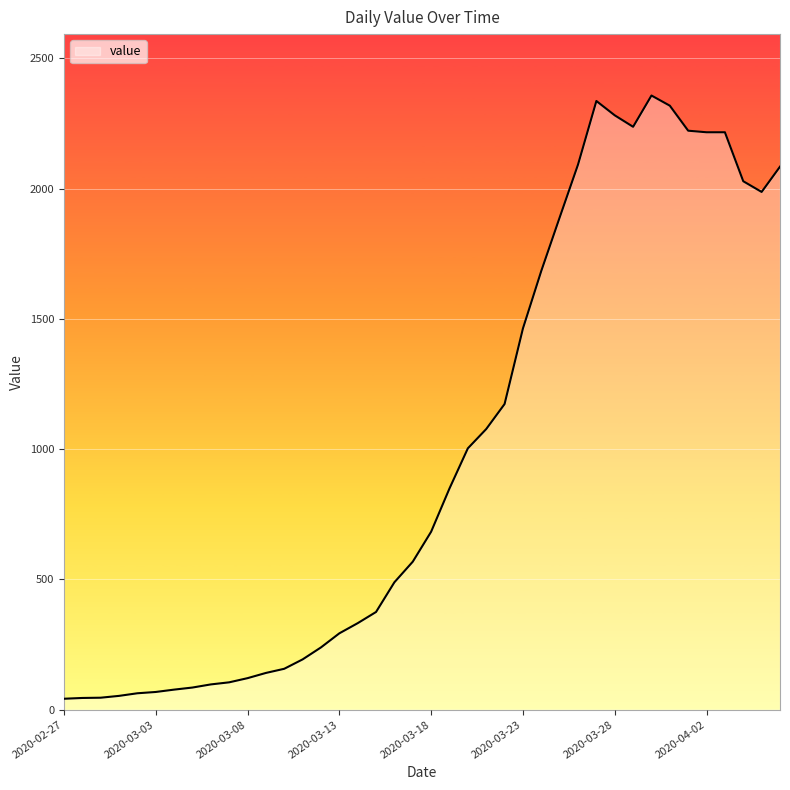

What is the difference between the maximum and minimum values?

2315